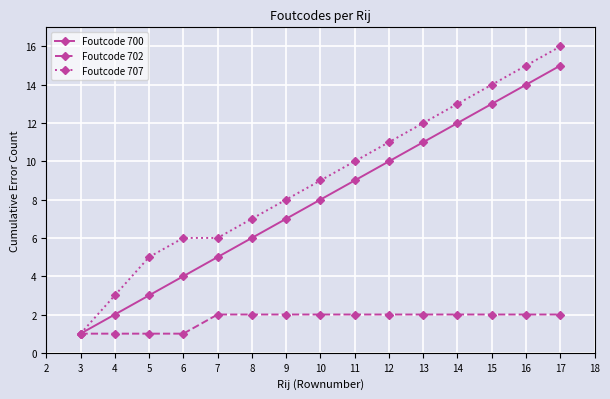

At which label does Foutcode 700 reach its minimum?

3